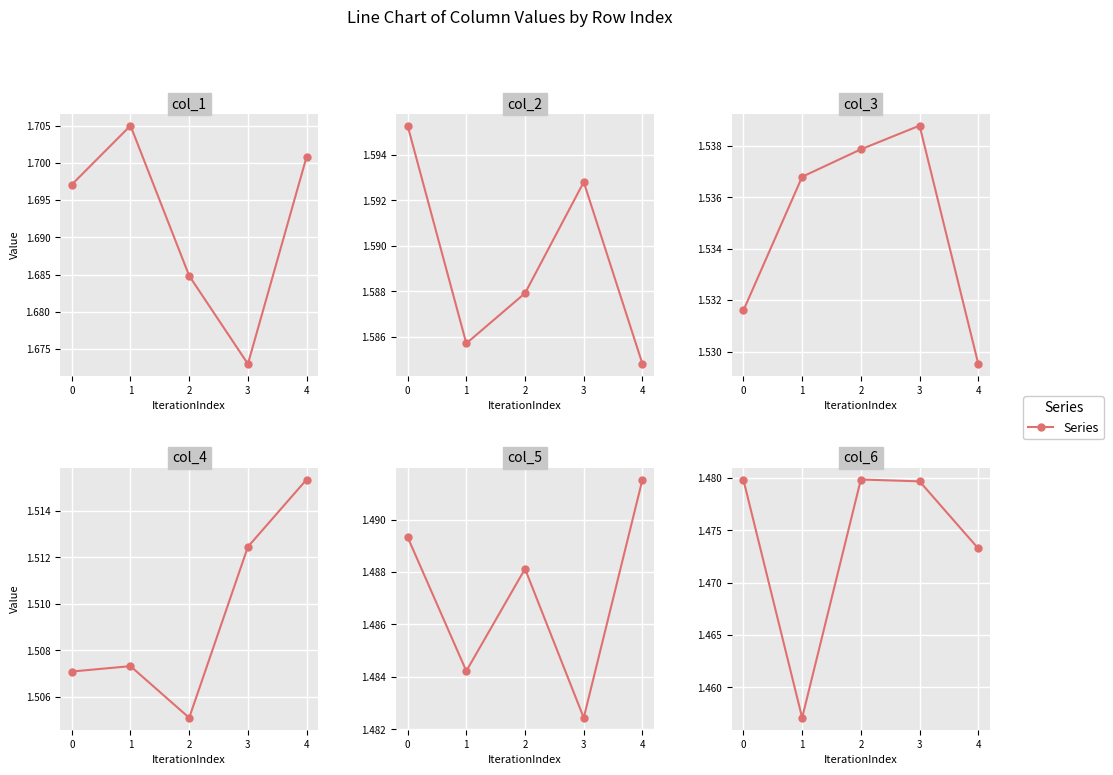

Which series has the widest spread of values?

col_1